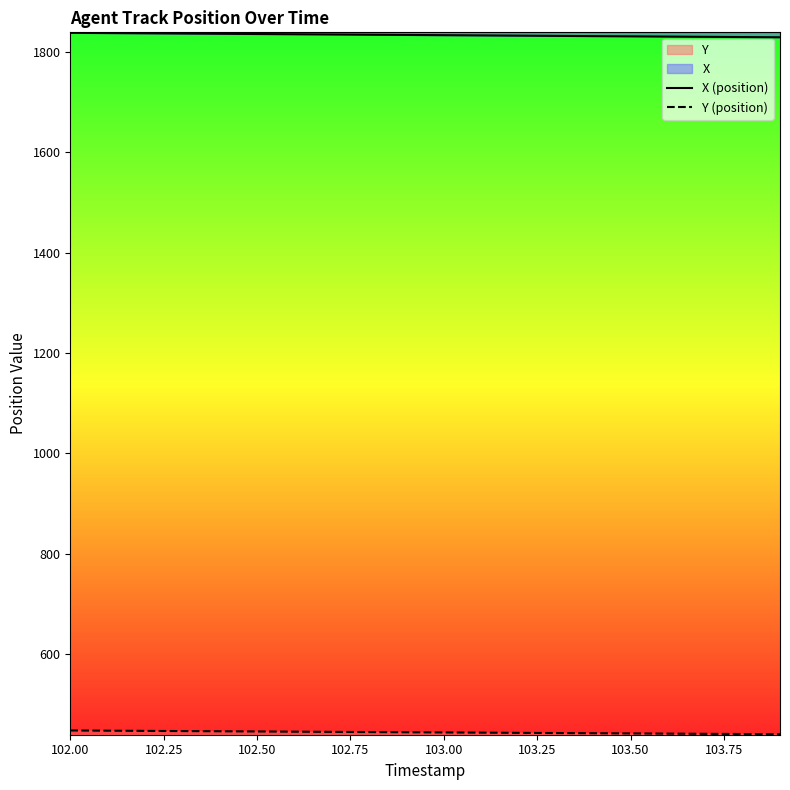

How many values in the Y (position) series exceed 443?

12